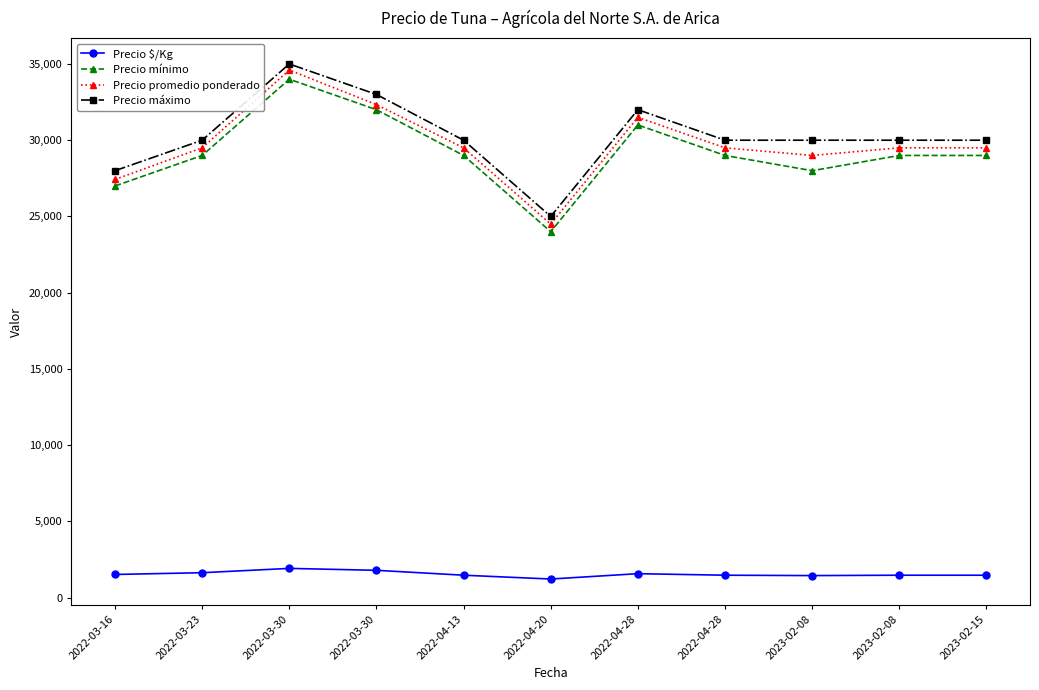

What are all the series names shown in the legend?

Precio $/Kg, Precio mínimo, Precio promedio ponderado, Precio máximo